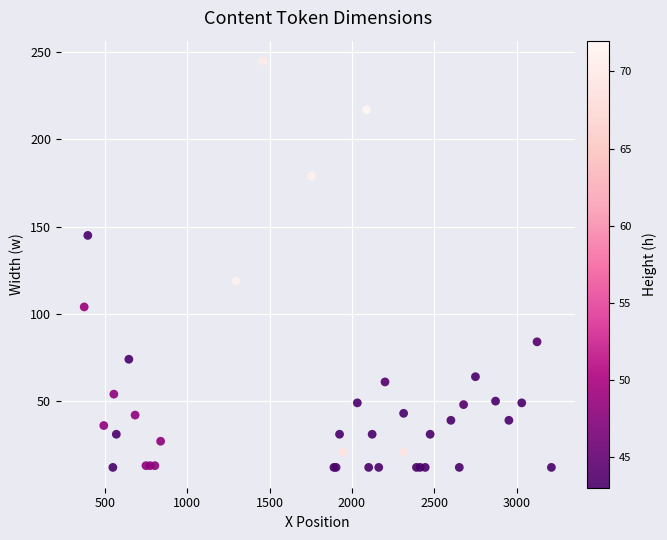

What Y value in the scatter plot is closest to 128?

119